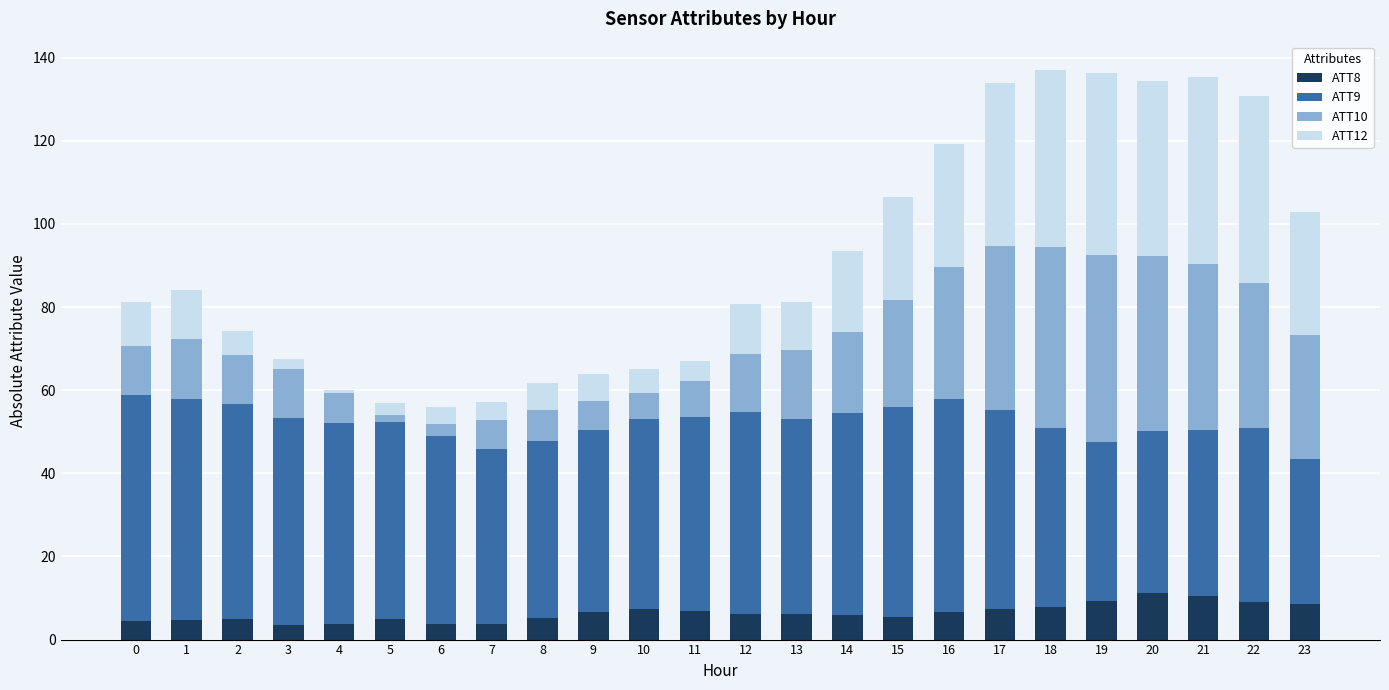

What is the highest value of the ATT8 series?

11.3